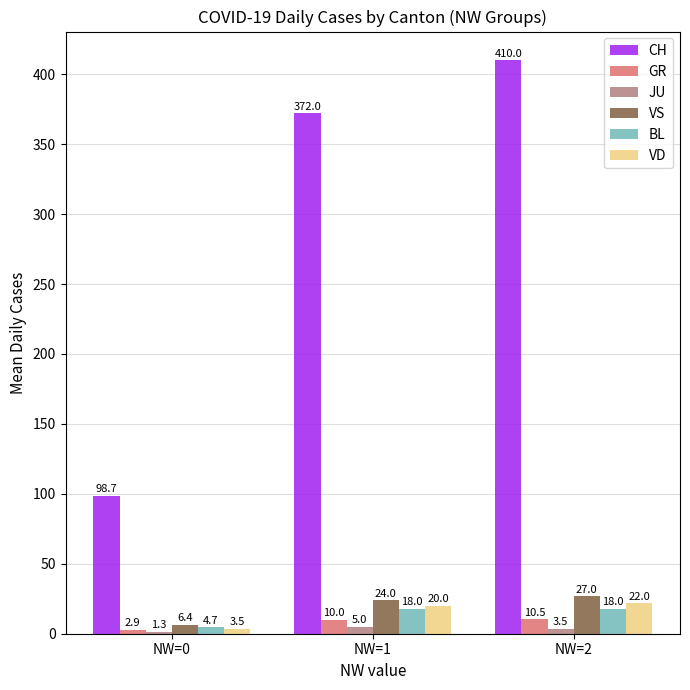

Which label corresponds to the largest value in the chart?

NW=2